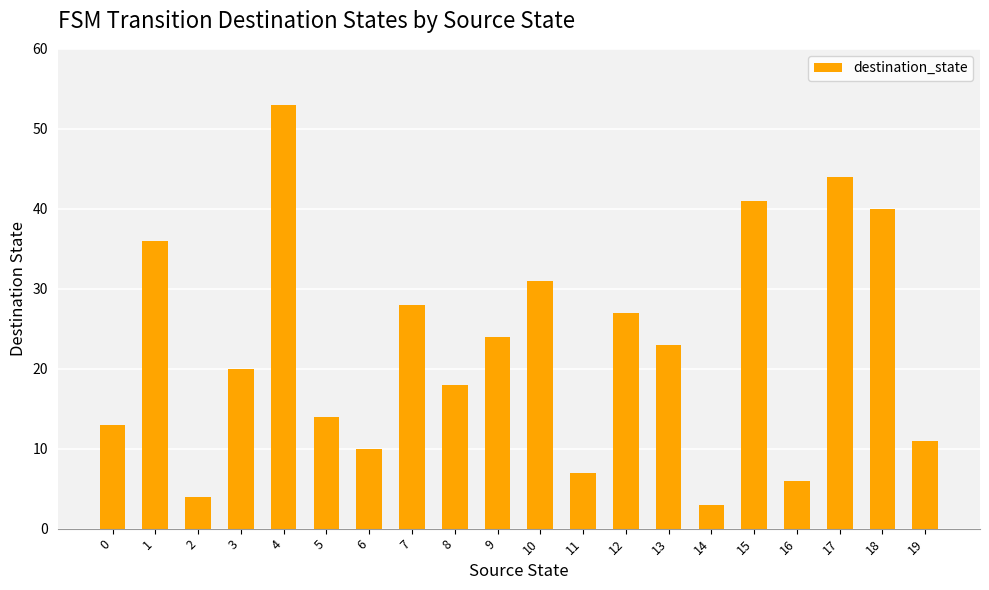

Where does the data first go above 23?

1